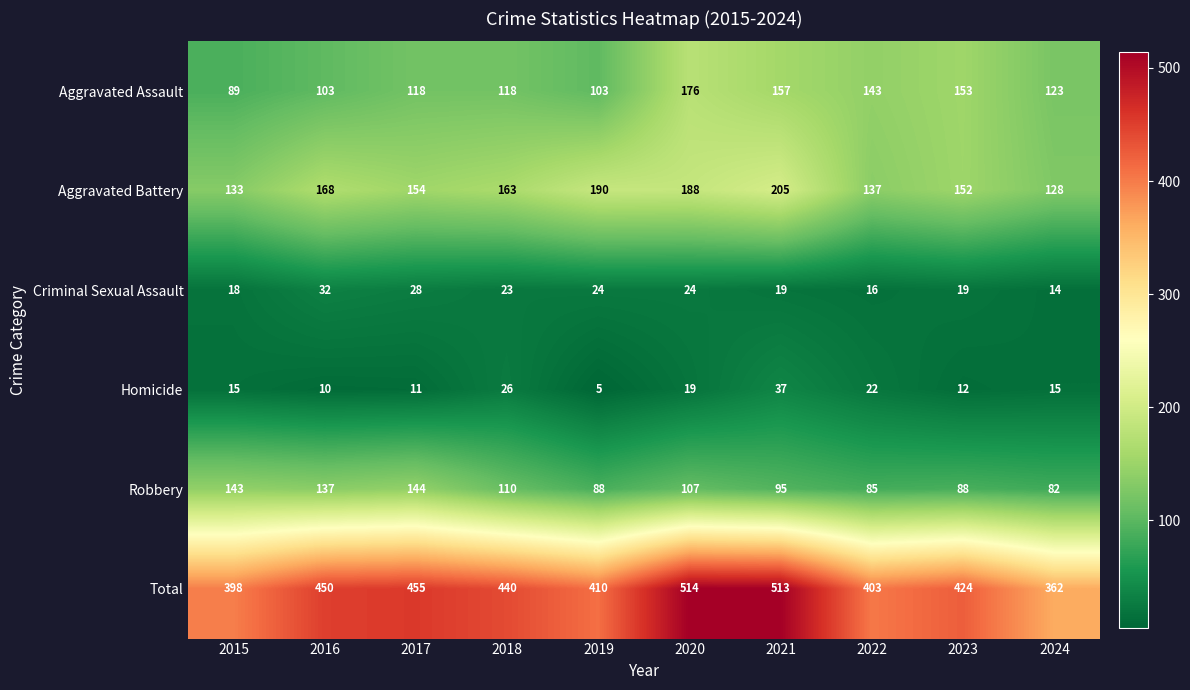

Which series has the largest range (max minus min)?

Total